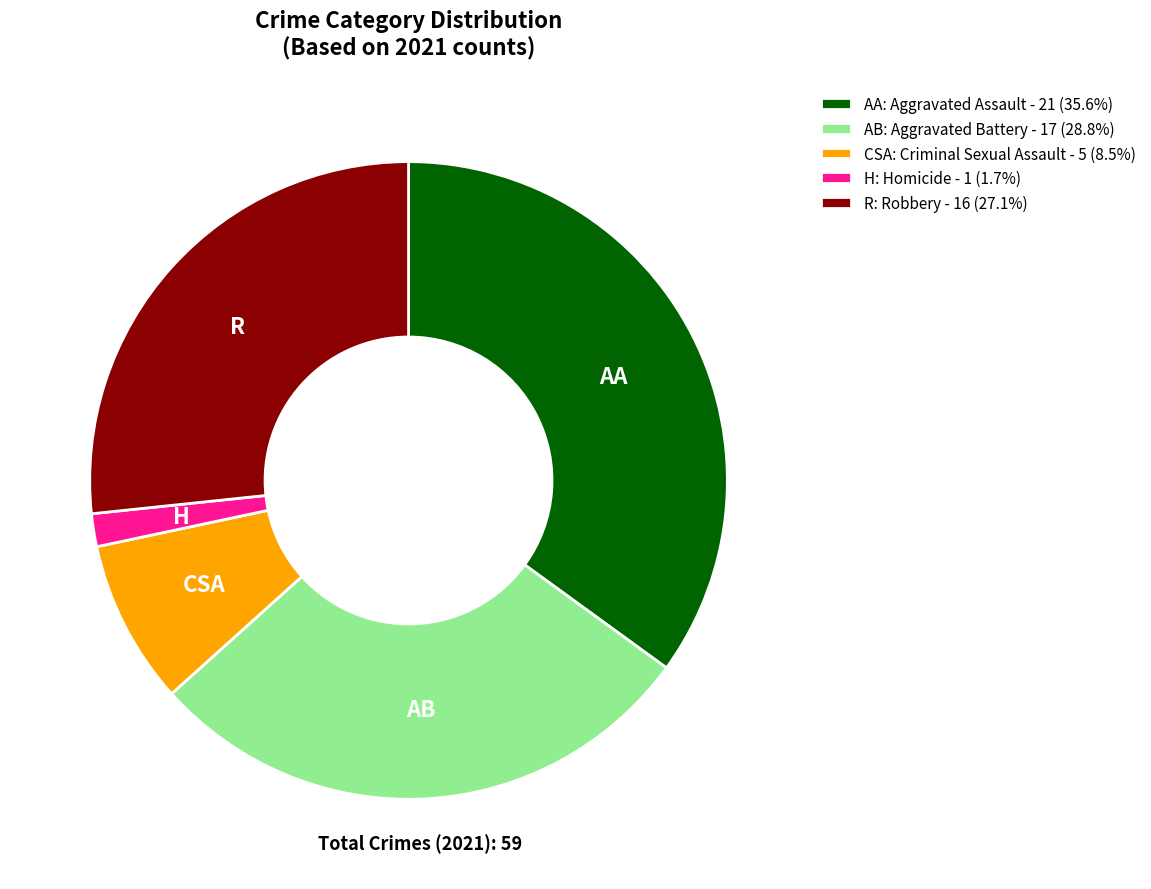

Combined, do AB: Aggravated Battery - 17 (28.8%) and CSA: Criminal Sexual Assault - 5 (8.5%) account for over 50%?

No